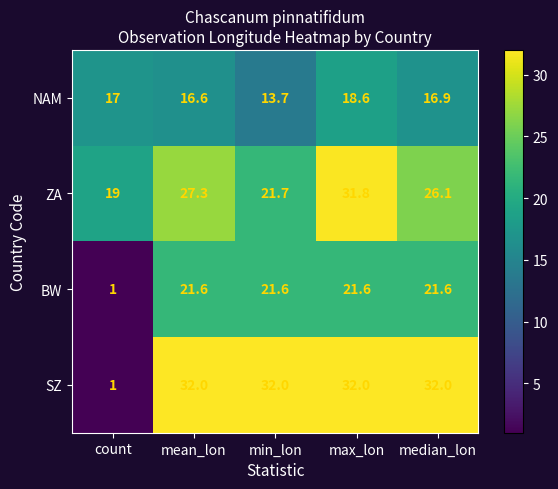

At which label is ZA closest to 25?

median_lon